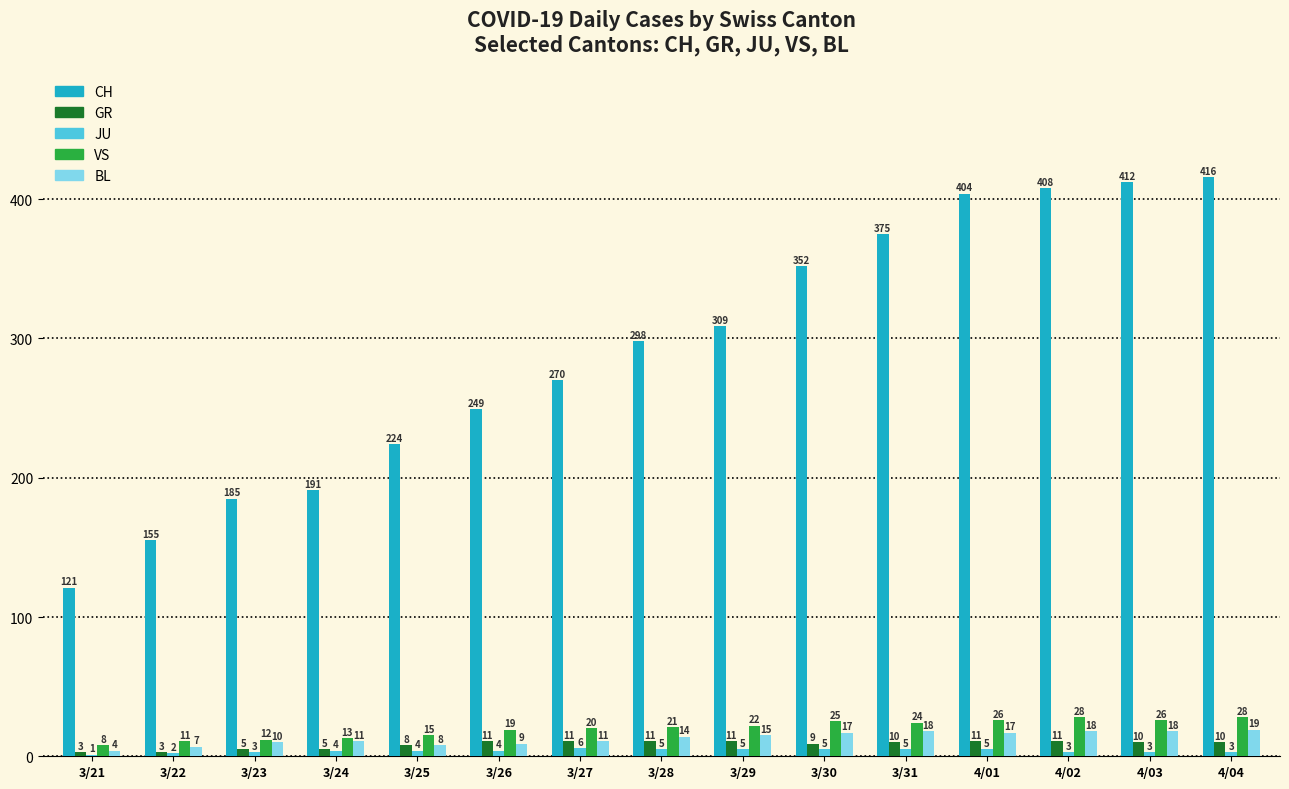

The BL series shows 11 at 3/24. True or false?

True